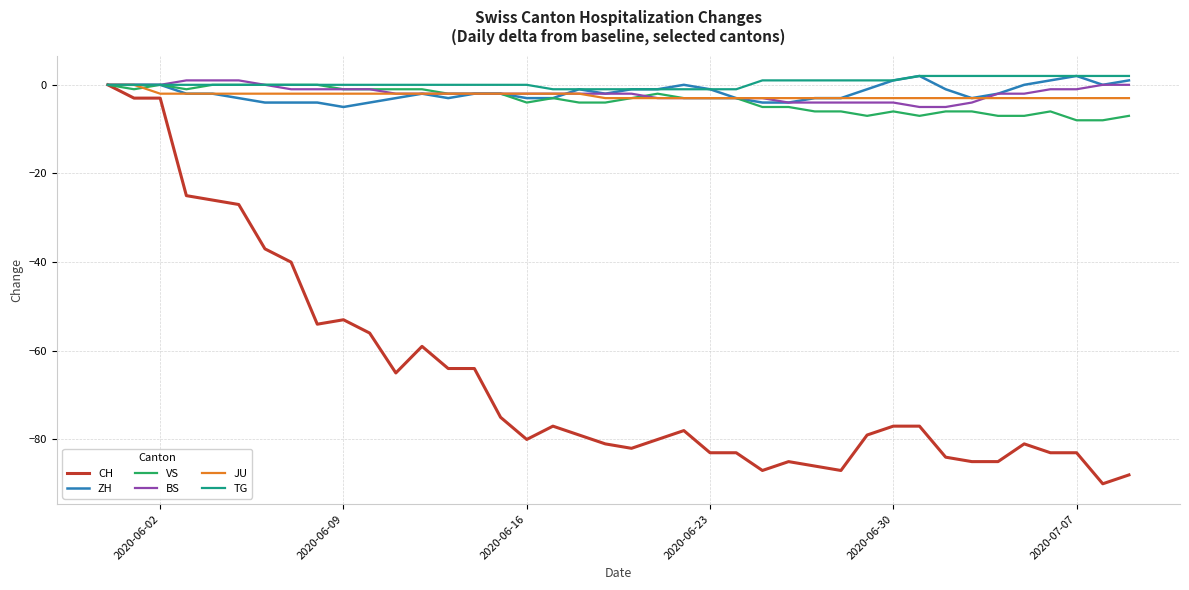

Reading left to right, list all the values displayed in this chart.

CH: 0	-3	-3	-25	-26	-27	-37	-40	-54	-53	-56	-65	-59	-64	-64	-75	-80	-77	-79	-81	-82	-80	-78	-83	-83	-87	-85	-86	-87	-79	-77	-77	-84	-85	-85	-81	-83	-83	-90	-88
ZH: 0	0	0	-2	-2	-3	-4	-4	-4	-5	-4	-3	-2	-3	-2	-2	-3	-3	-1	-2	-1	-1	0	-1	-3	-4	-4	-3	-3	-1	1	2	-1	-3	-2	0	1	2	0	1
VS: 0	-1	0	-1	0	0	0	0	0	-1	-1	-1	-1	-2	-2	-2	-4	-3	-4	-4	-3	-2	-3	-3	-3	-5	-5	-6	-6	-7	-6	-7	-6	-6	-7	-7	-6	-8	-8	-7
BS: 0	0	0	1	1	1	0	-1	-1	-1	-1	-2	-2	-2	-2	-2	-2	-2	-2	-2	-2	-3	-3	-3	-3	-3	-4	-4	-4	-4	-4	-5	-5	-4	-2	-2	-1	-1	0	0
JU: 0	0	-2	-2	-2	-2	-2	-2	-2	-2	-2	-2	-2	-2	-2	-2	-2	-2	-2	-3	-3	-3	-3	-3	-3	-3	-3	-3	-3	-3	-3	-3	-3	-3	-3	-3	-3	-3	-3	-3
TG: 0	0	0	0	0	0	0	0	0	0	0	0	0	0	0	0	0	-1	-1	-1	-1	-1	-1	-1	-1	1	1	1	1	1	1	2	2	2	2	2	2	2	2	2